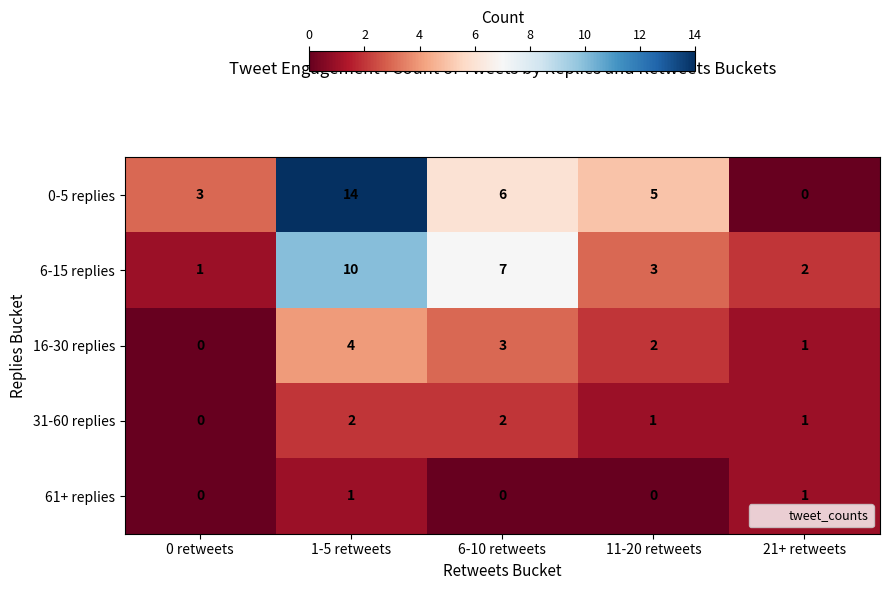

True or false: 0-5 replies has a value of 3 at 0 retweets.

True